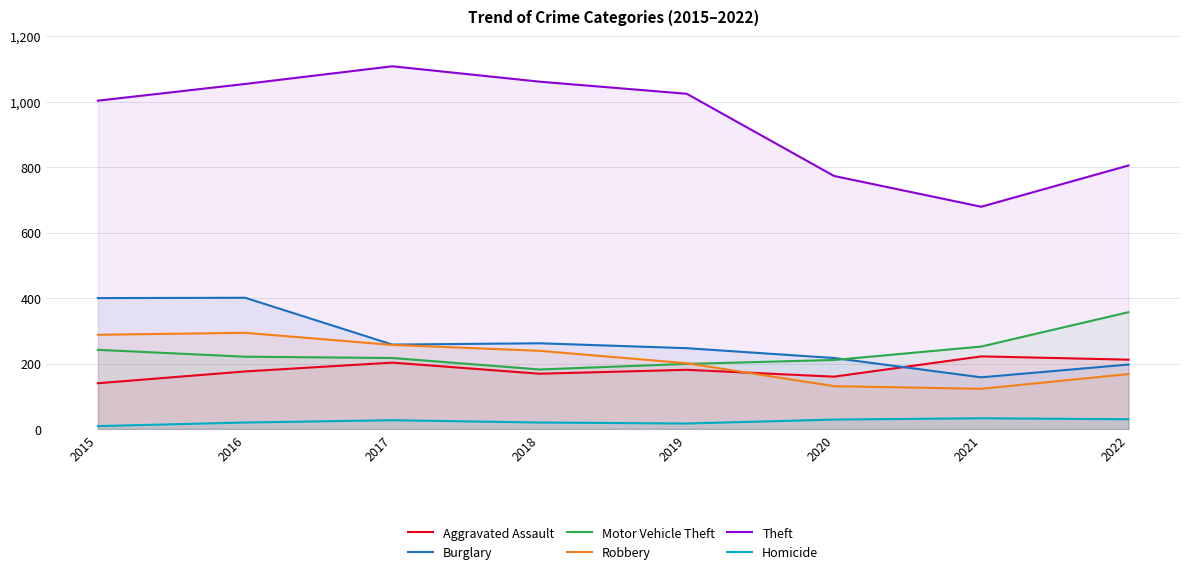

True or false: Homicide and Burglary cross at least once.

False